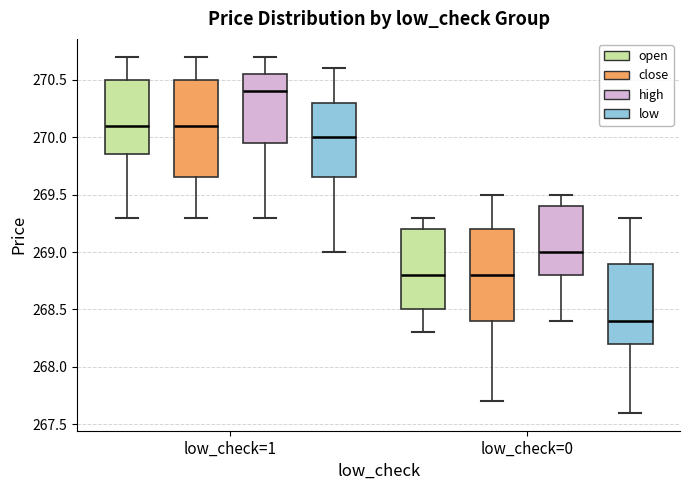

Which box has the lowest median line?

low_check=0 (low)